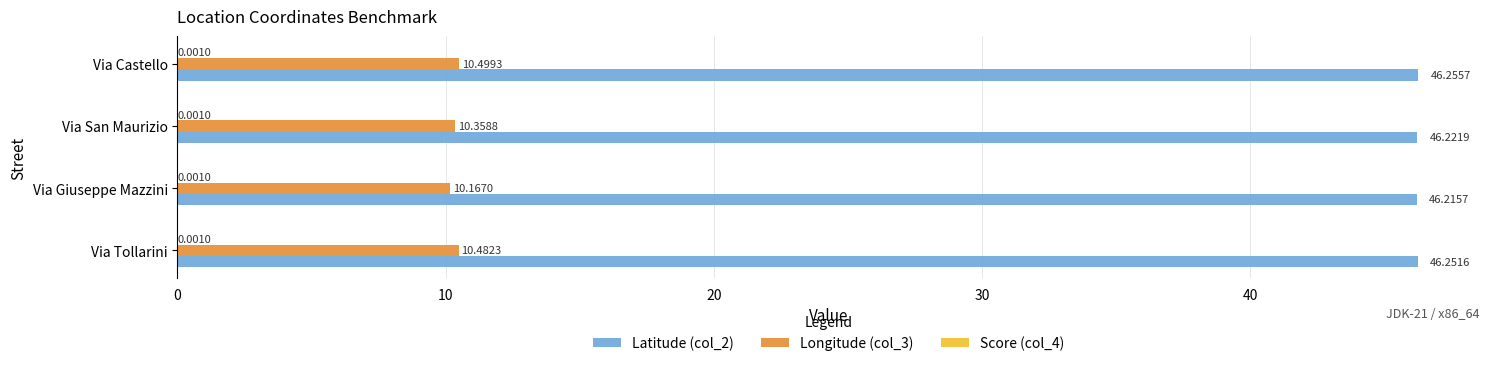

What is the sum of the Longitude (col_3) values at Via Castello and Via Tollarini?

21.0